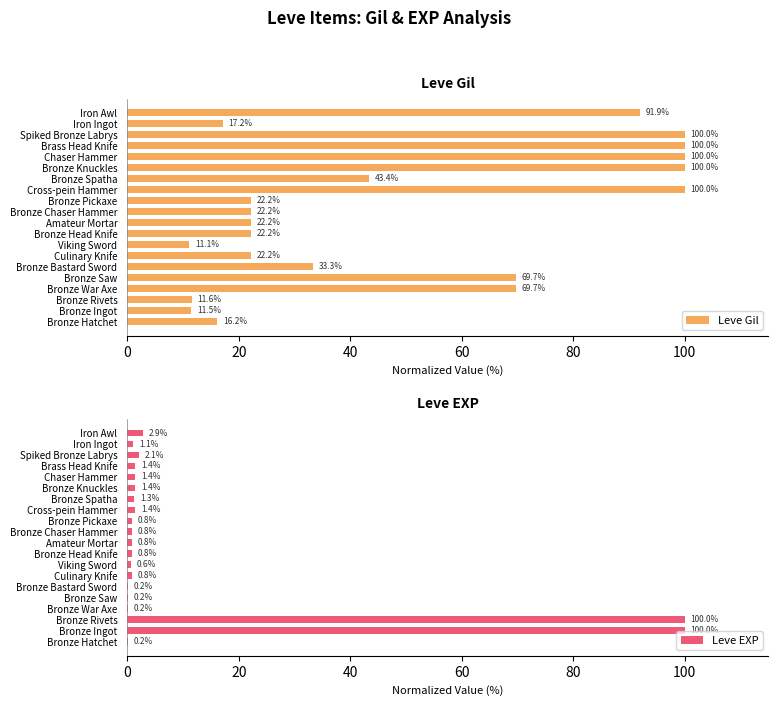

The Leve Gil series shows 15.1 at Bronze Head Knife. True or false?

False